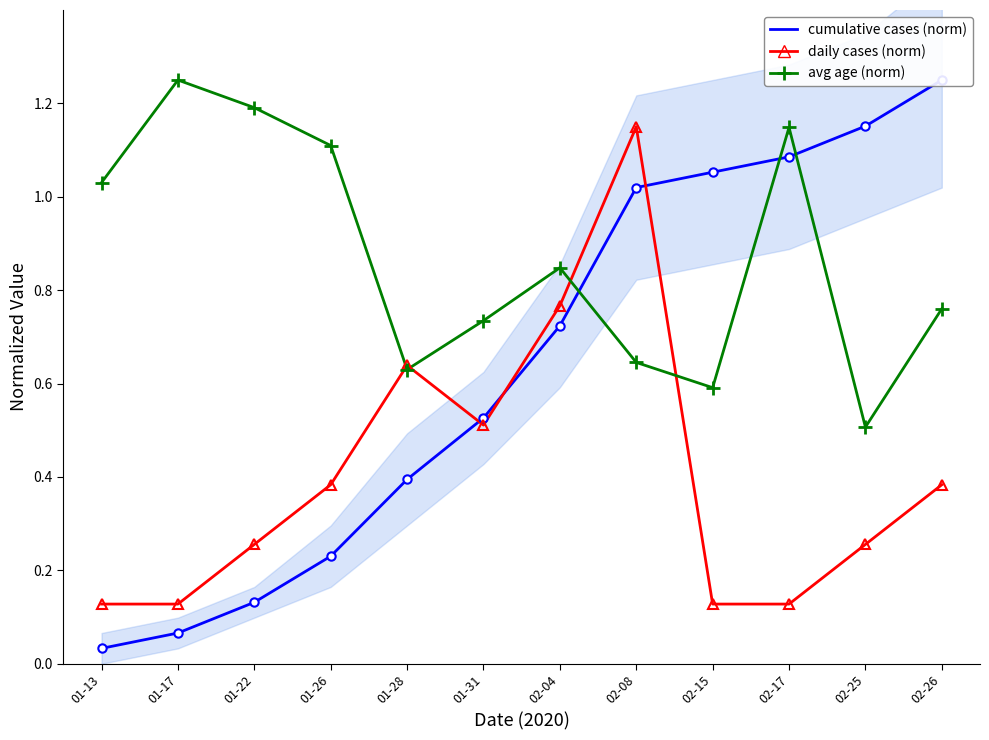

True or false: daily cases (norm) and cumulative cases (norm) cross at least once.

True